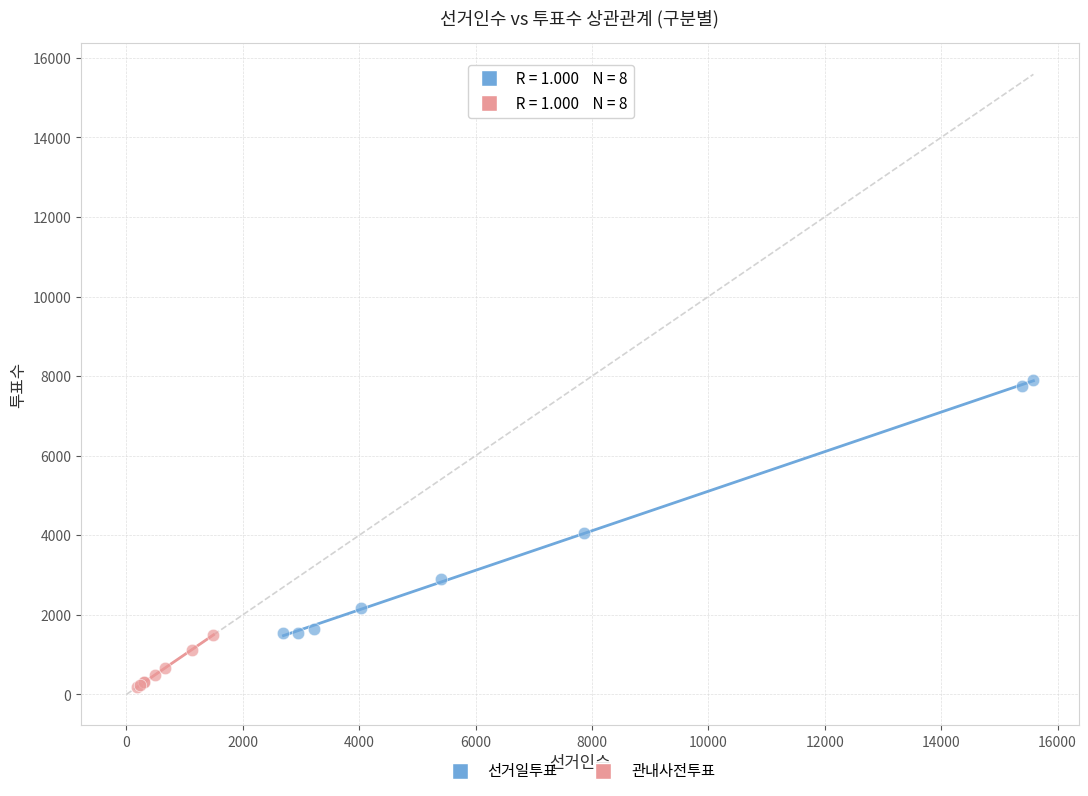

Which series reaches the maximum Y coordinate?

선거일투표